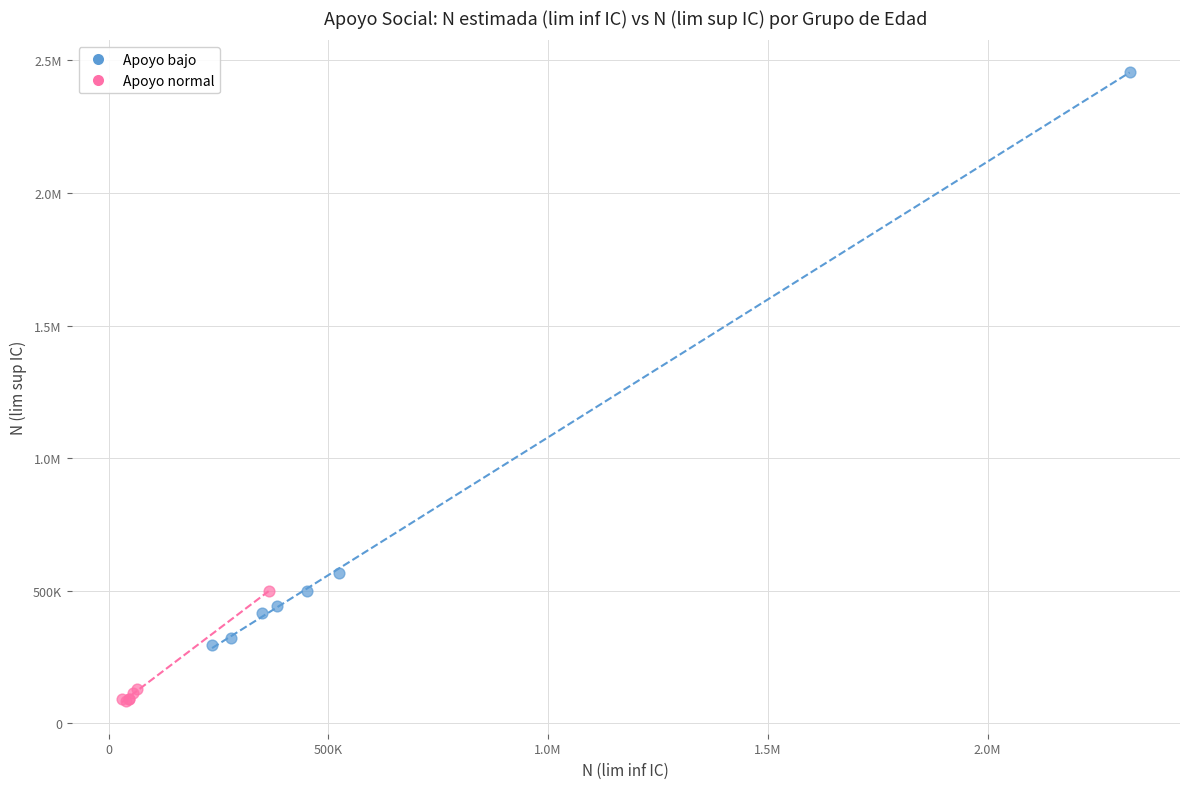

What are all the series names shown in the legend?

Apoyo bajo, Apoyo normal